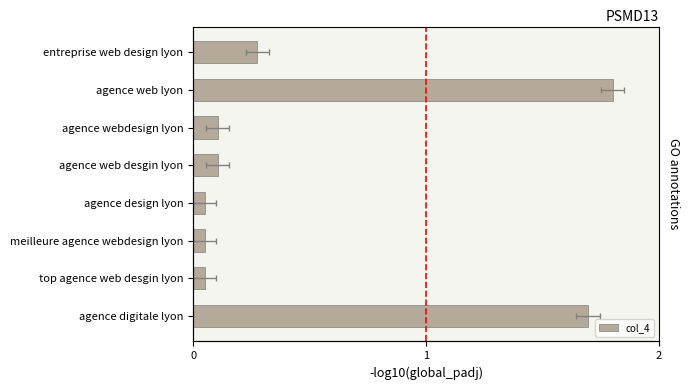

True or false: the data shows 0.3 at entreprise web design lyon.

True